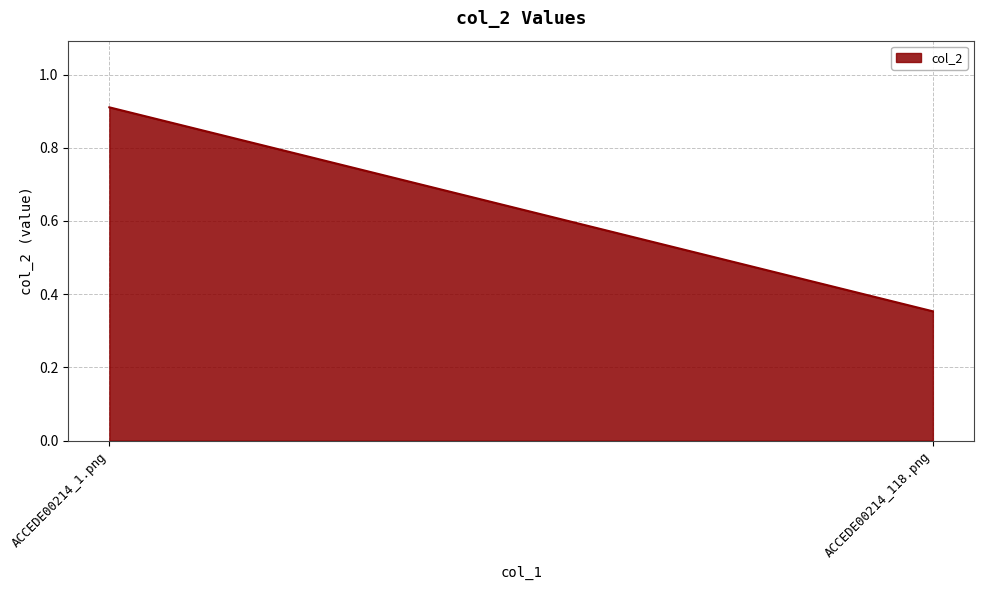

List the labels in order of value, smallest first.

ACCEDE00214_118.png, ACCEDE00214_1.png